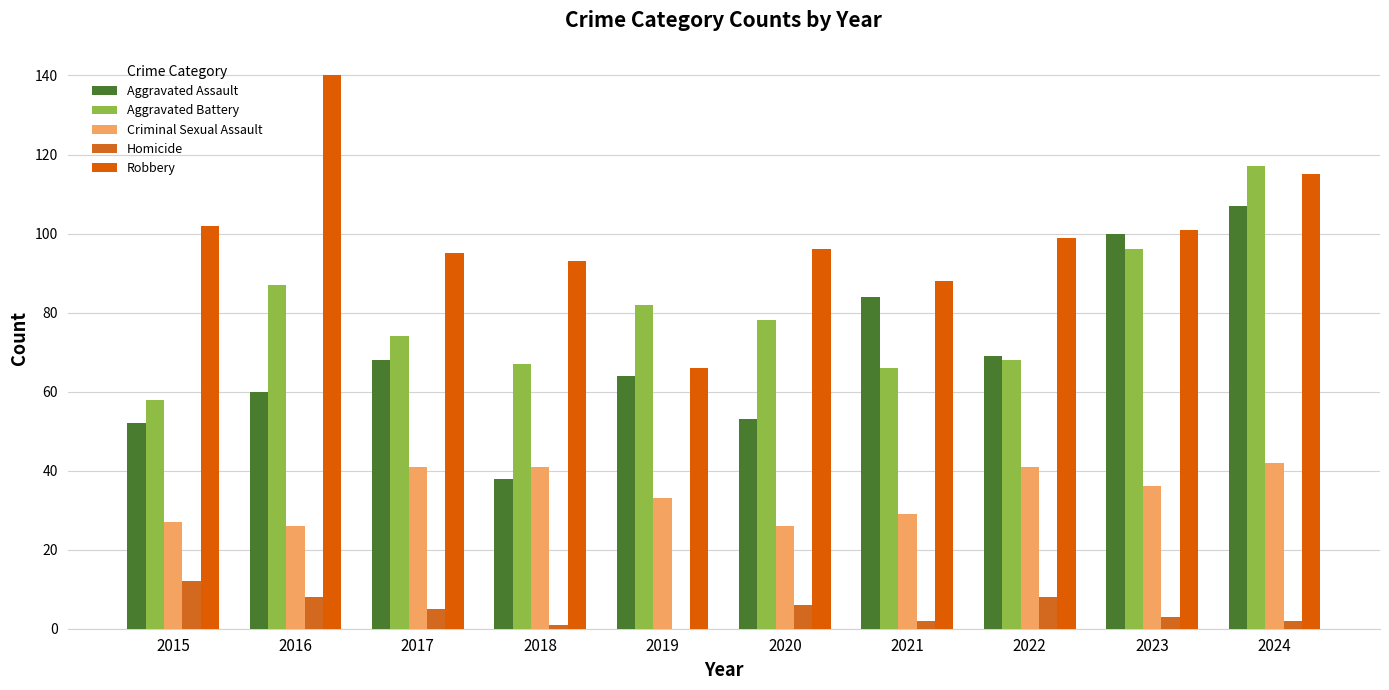

How many categories are shown in the chart?

10